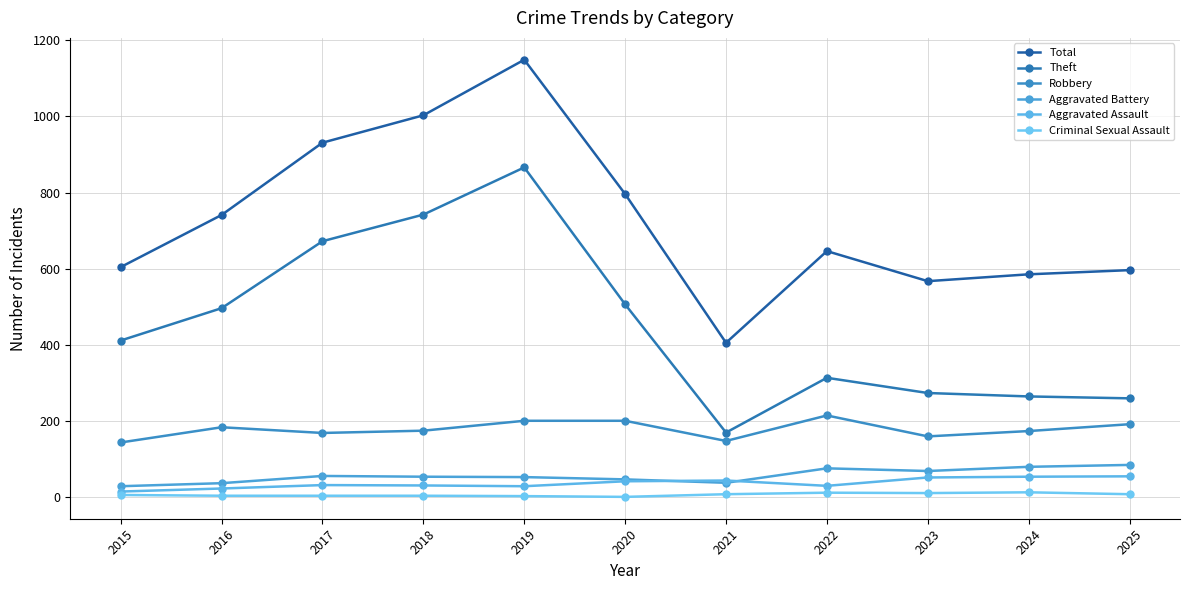

Which category has the highest value across all series?

2019